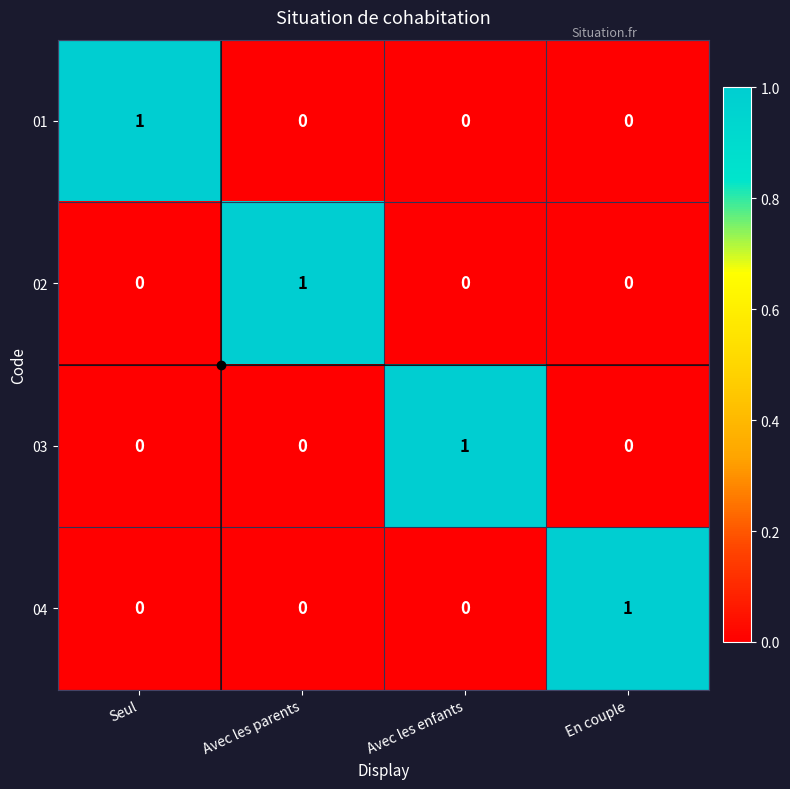

Which category has the highest value in the 04 series?

En couple